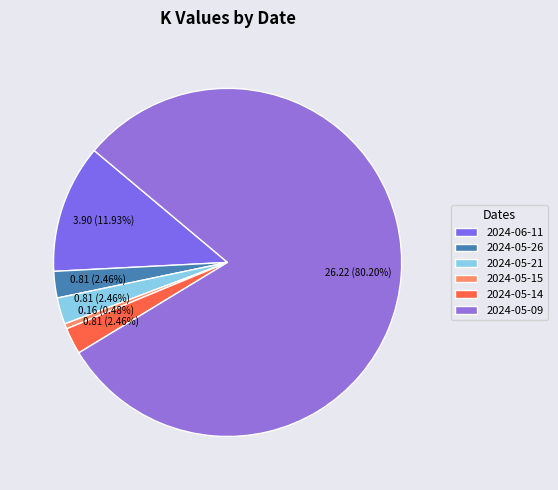

What is the largest slice in the pie chart?

2024-05-09